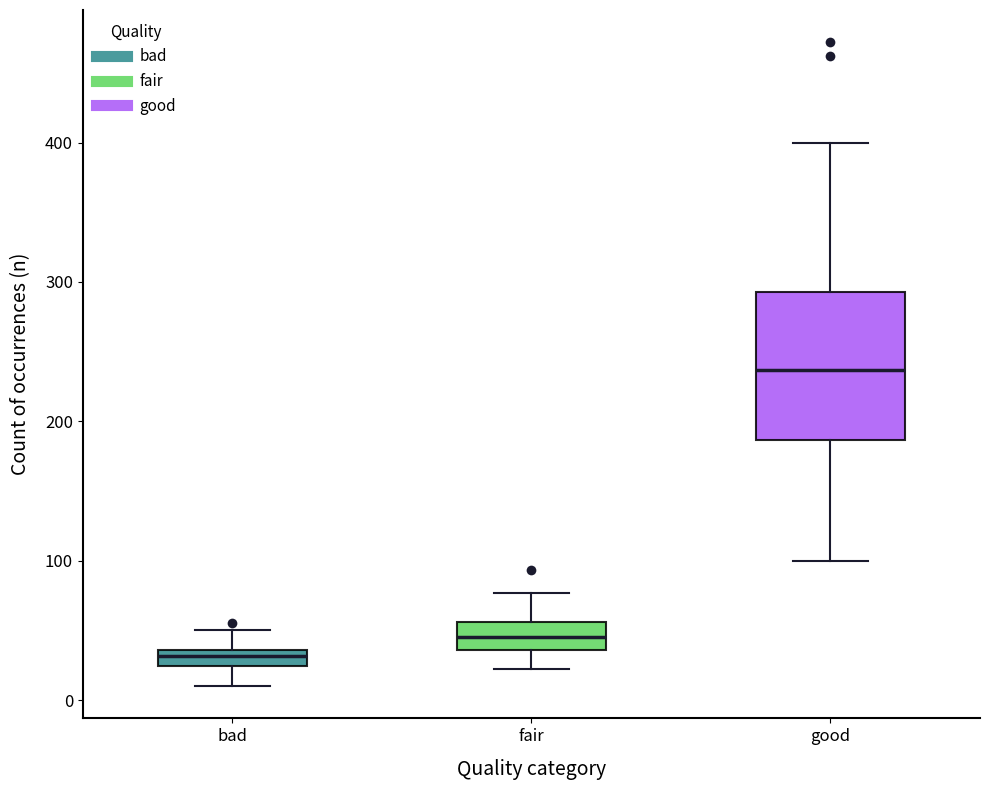

Which box's median line is the highest?

good